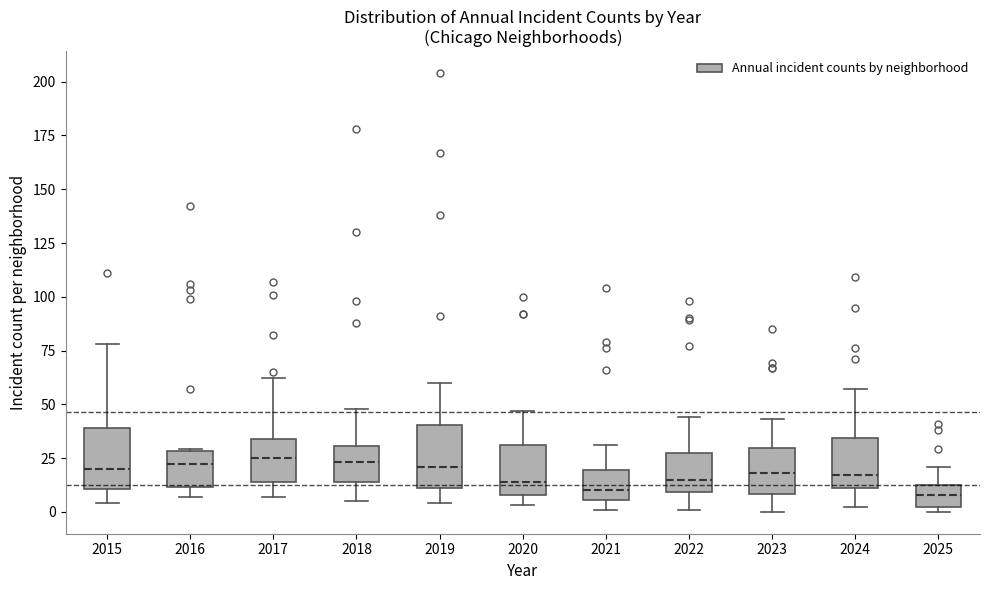

Where does the lower whisker of the box at x = 2023 end on the y-axis? The values are not printed on the chart, so give them approximately, as read against the axis.

0